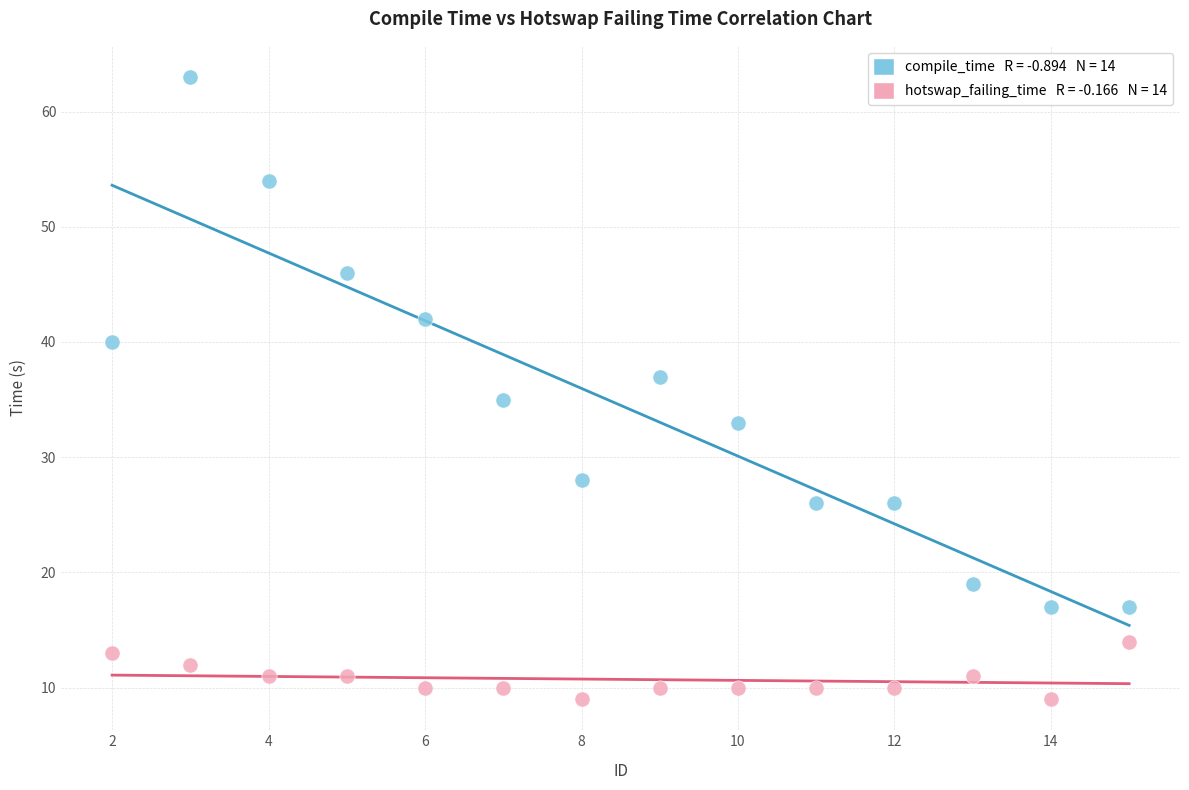

Across all data points, what is the range of Y values (max minus min)?

54